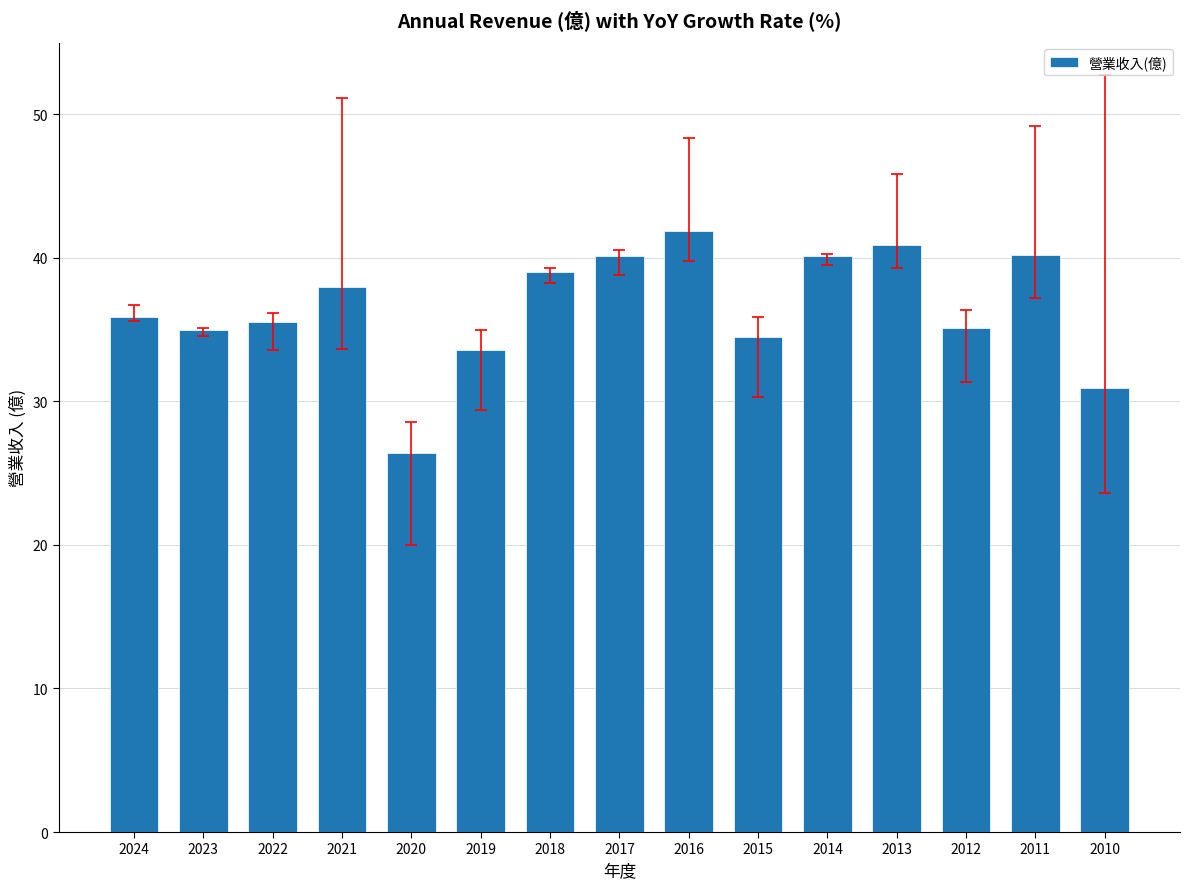

What is the sum of all values?

547.1